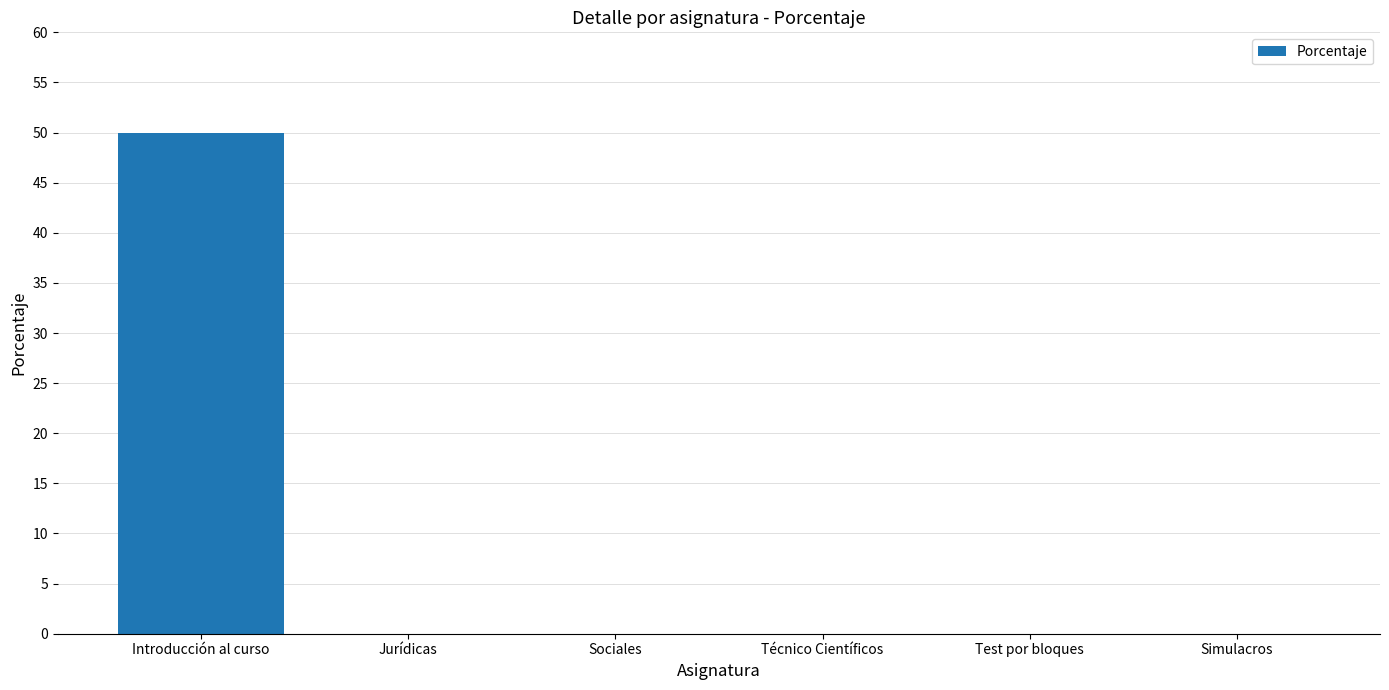

Reading left to right, extract all data points from this chart.

50	0	0	0	0	0